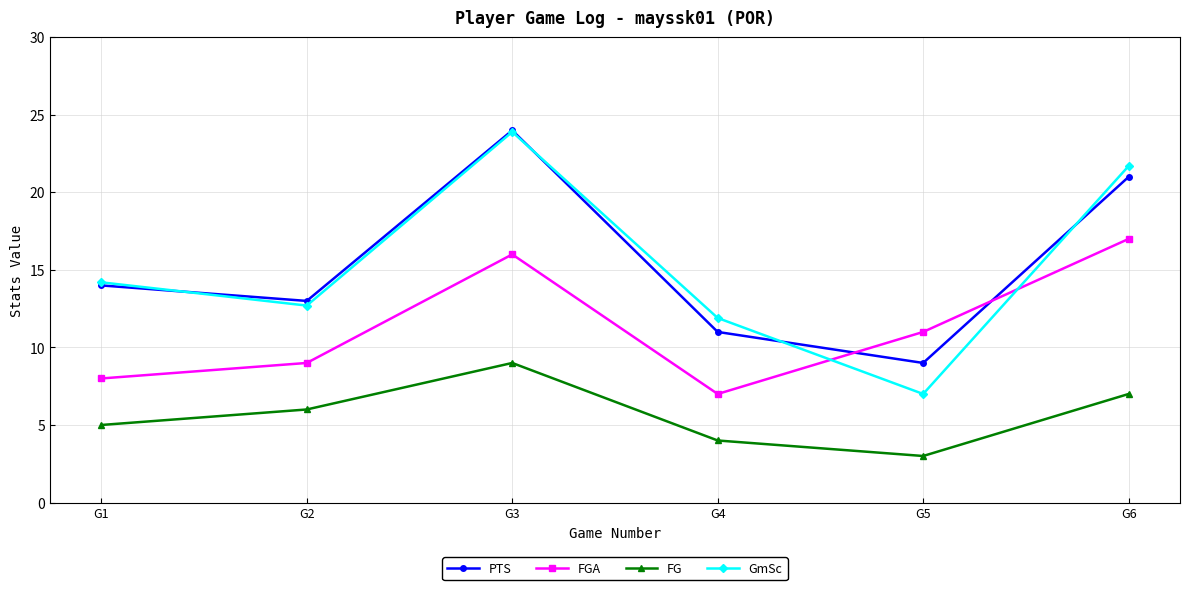

How many data points in PTS are less than 14?

3